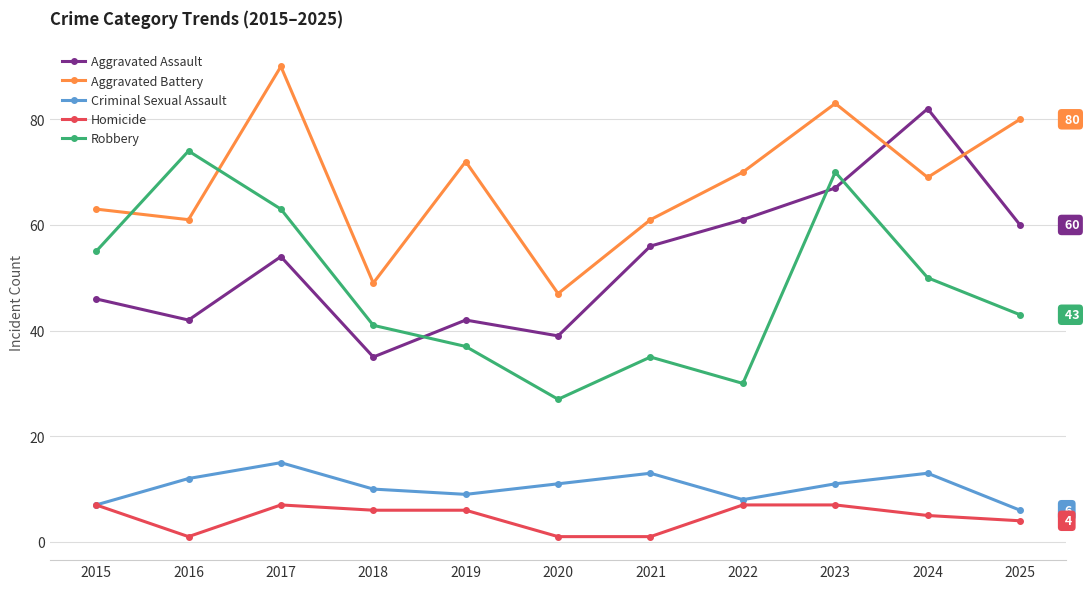

The value of Aggravated Assault at 2022 is 36. True or false?

False